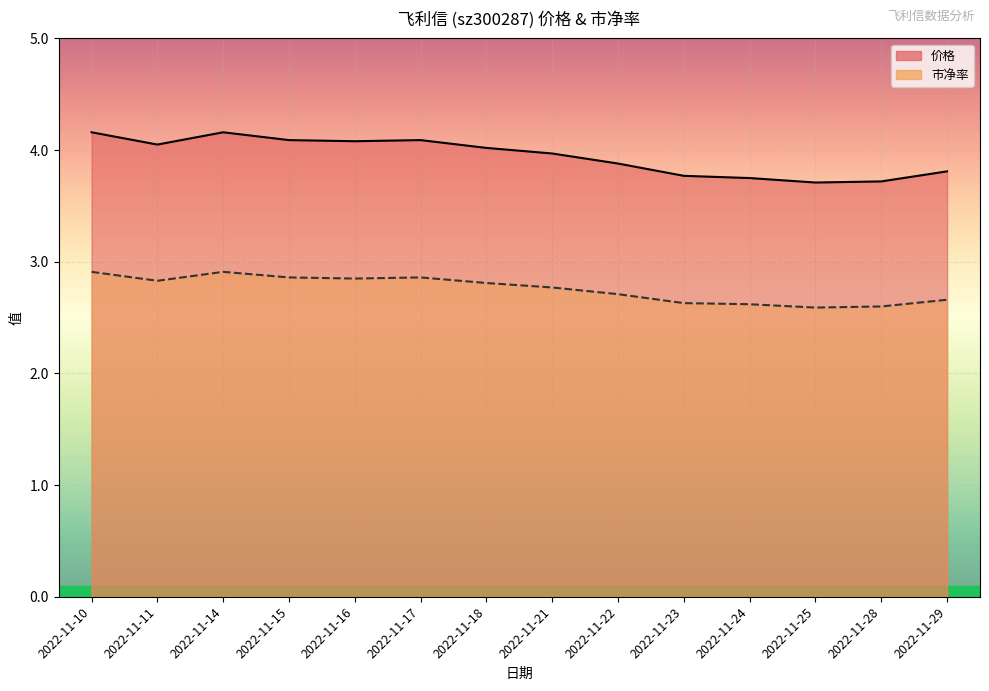

True or false: 市净率 and 价格 cross at least once.

False